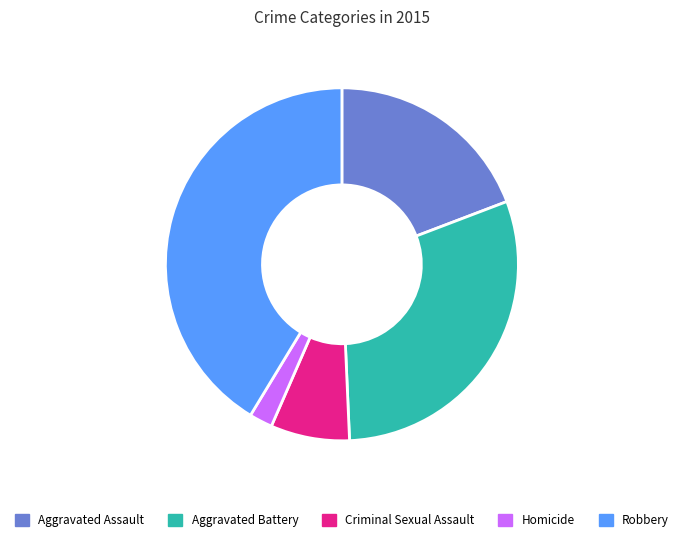

True or false: Criminal Sexual Assault accounts for 13% of the total.

False